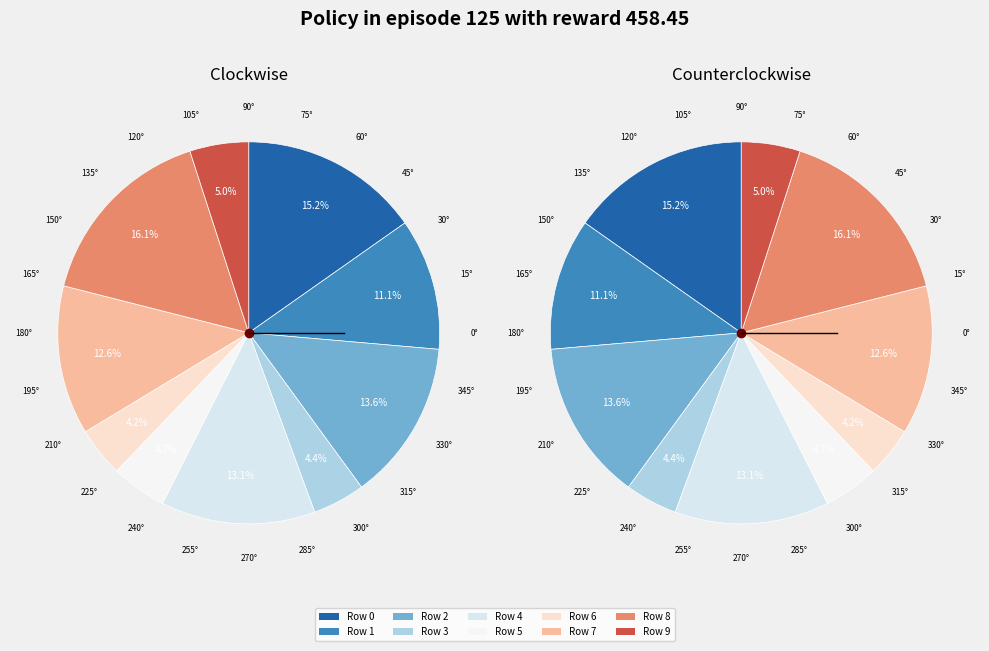

Rank the categories by value from highest to lowest.

Row 8, Row 0, Row 2, Row 4, Row 7, Row 1, Row 9, Row 5, Row 3, Row 6